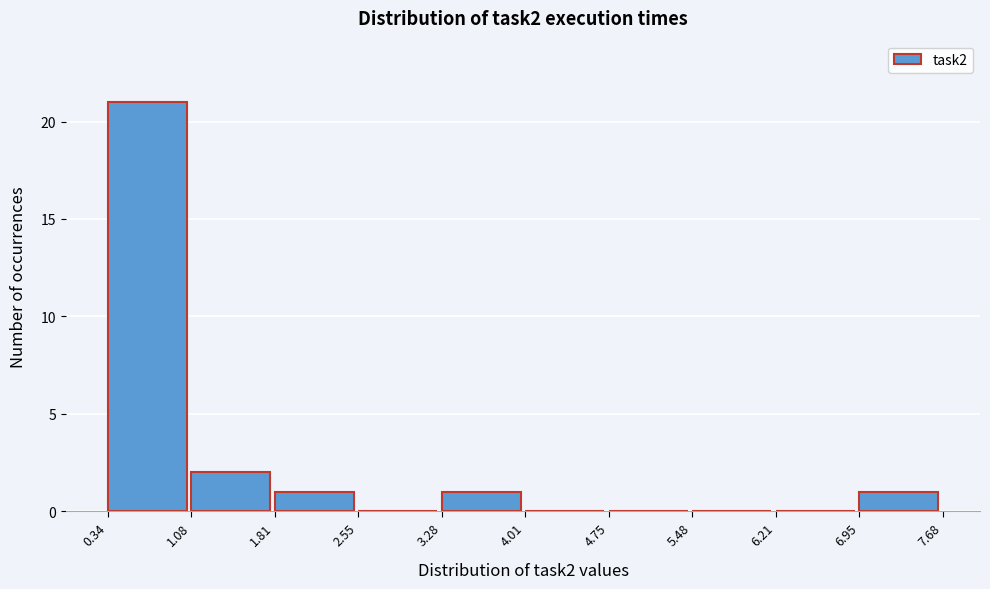

Reading left to right, list every bar in this chart as the range it spans on the x-axis followed by its height. The values are not printed on the chart, so give them approximately, as read against the axis.

0.34 to 1.08: 21
1.08 to 1.81: 2
1.81 to 2.55: 1
2.55 to 3.28: 0
3.28 to 4.01: 1
4.01 to 4.75: 0
4.75 to 5.48: 0
5.48 to 6.21: 0
6.21 to 6.95: 0
6.95 to 7.68: 1